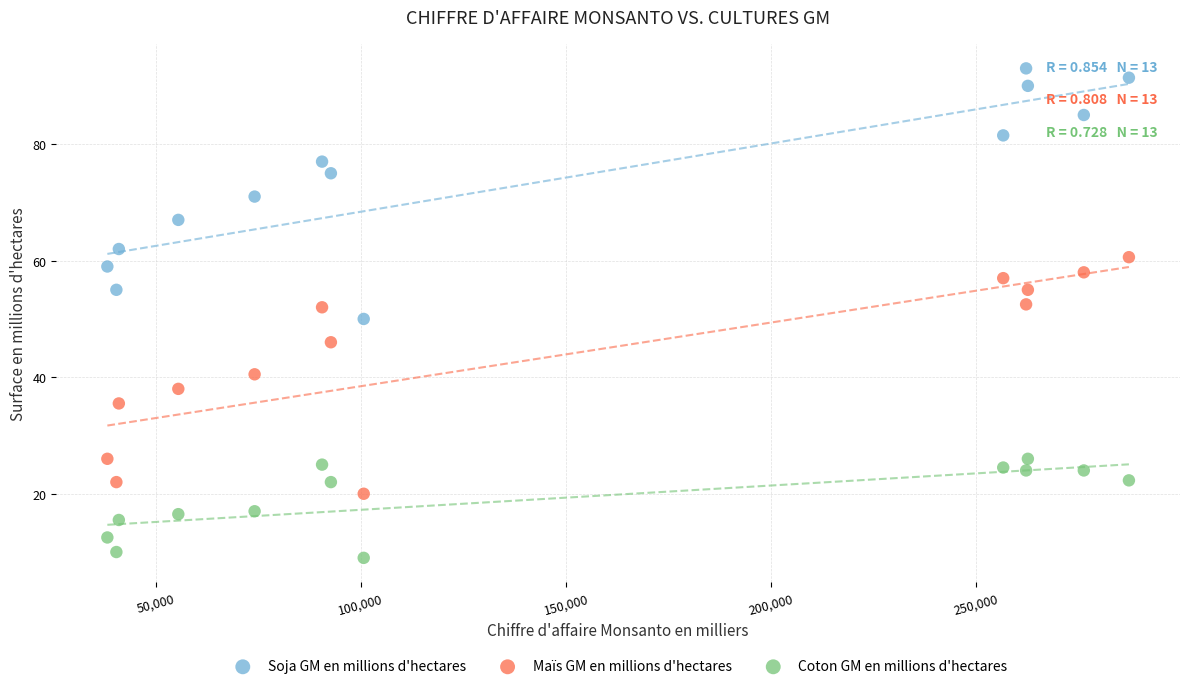

Which series has the largest Y range (max minus min)?

Soja GM en millions d'hectares